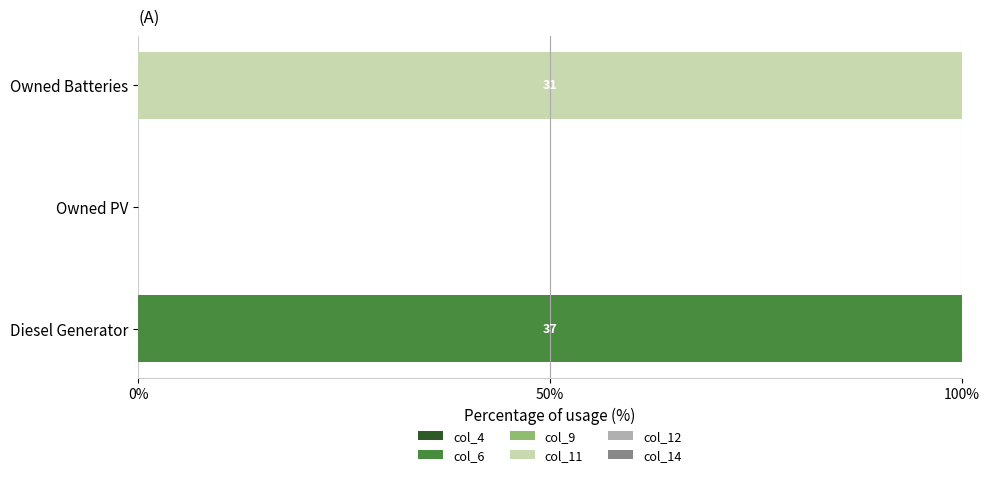

The value of col_6 at Owned Batteries is 0. True or false?

True